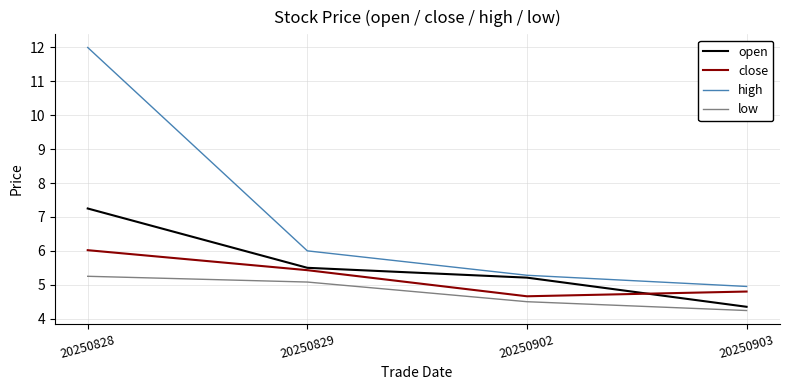

What is the spread (max minus min) of values at 20250902?

0.8